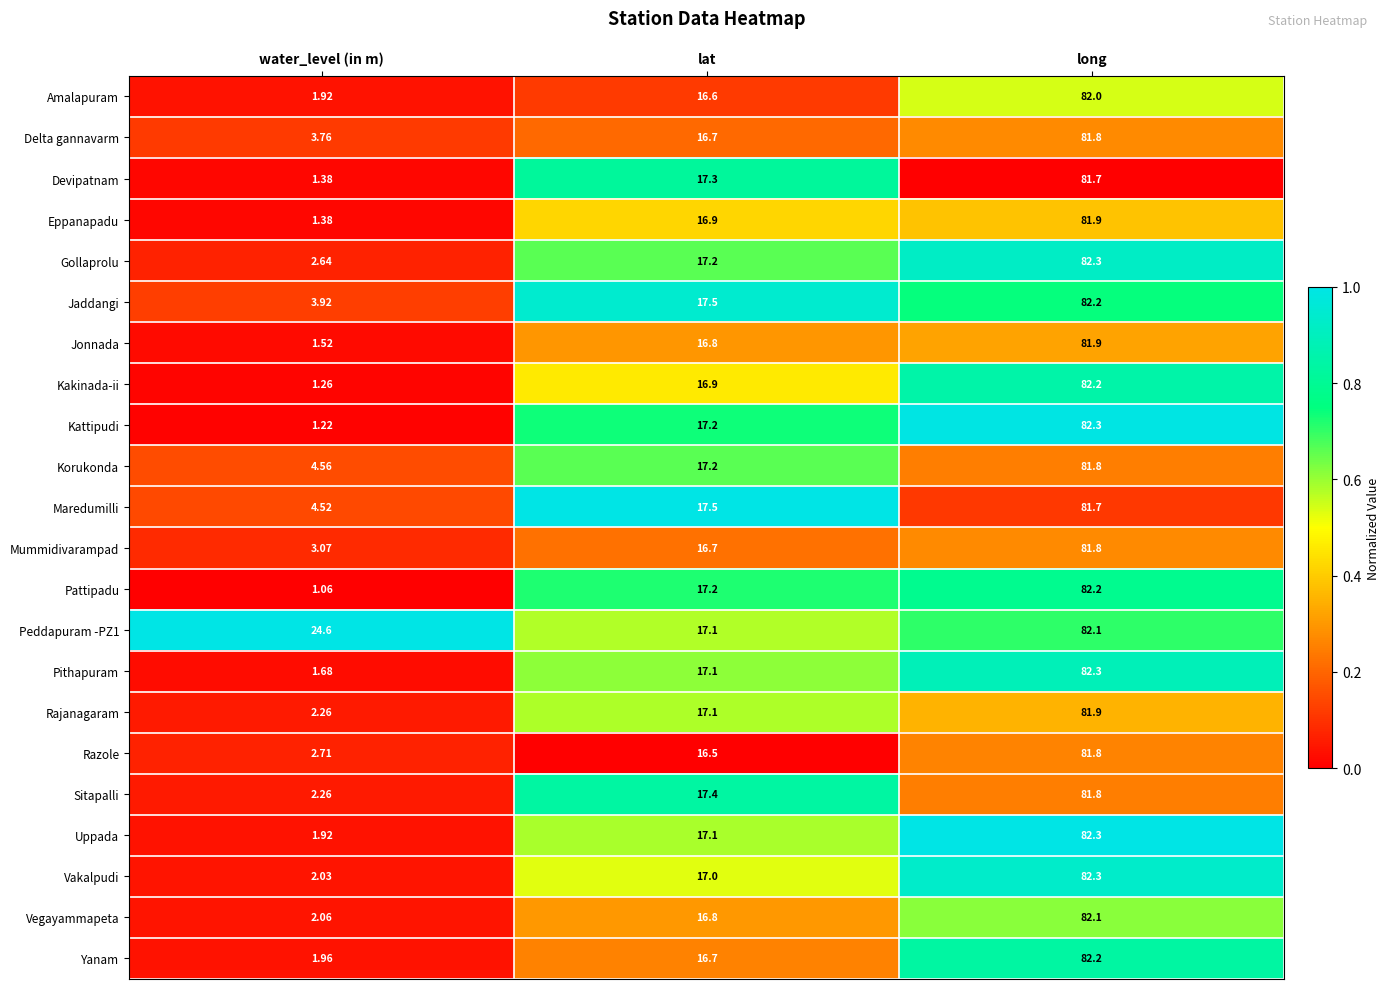

At which label is Yanam closest to 42?

lat